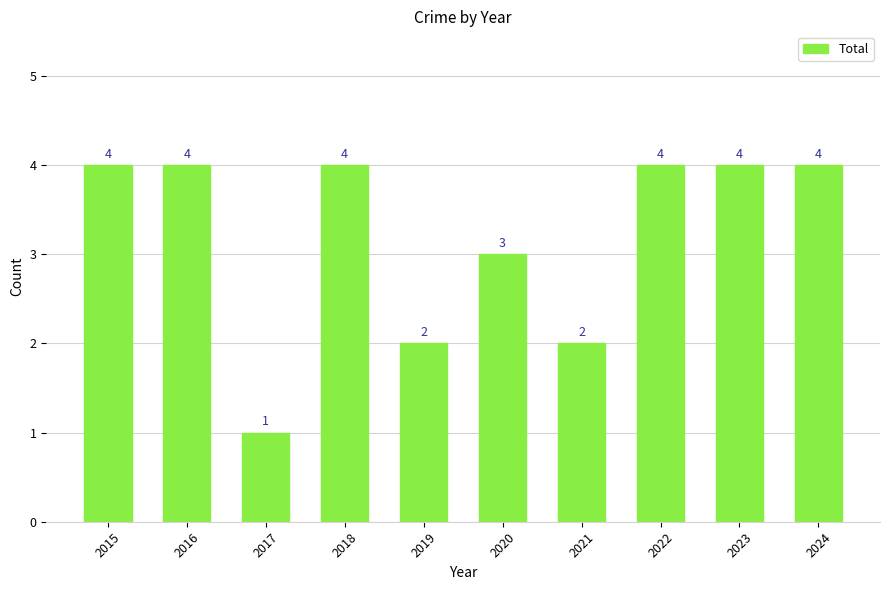

The value at 2020 is 3. True or false?

True